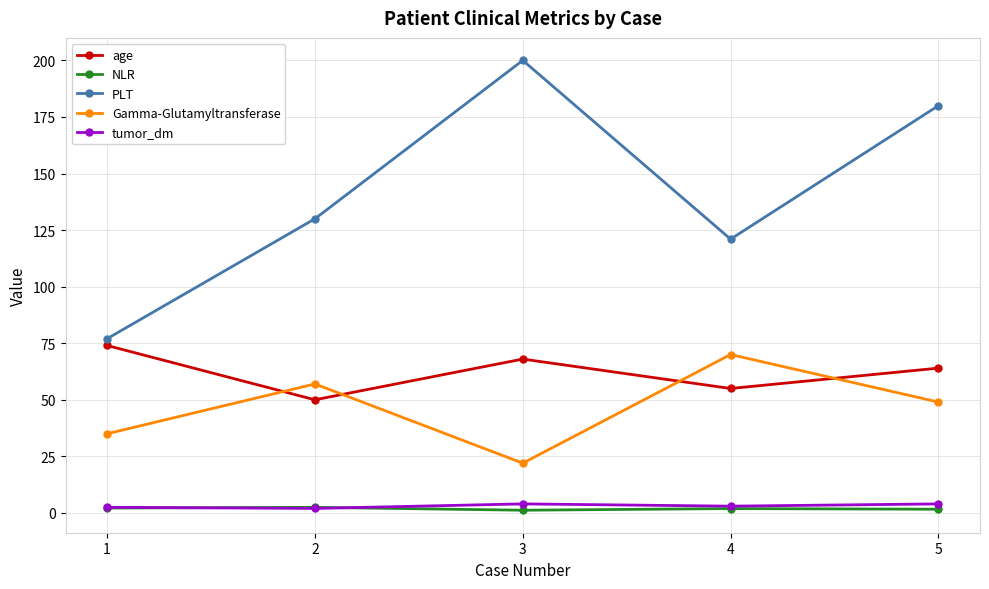

Which series has the largest range (max minus min)?

PLT